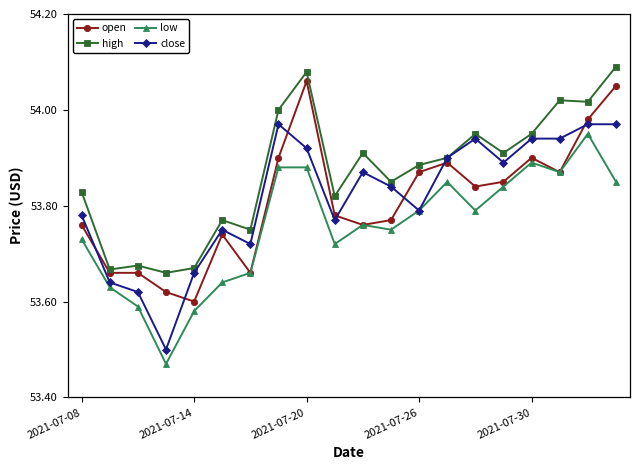

At how many categories does at least one series exceed 53?

20